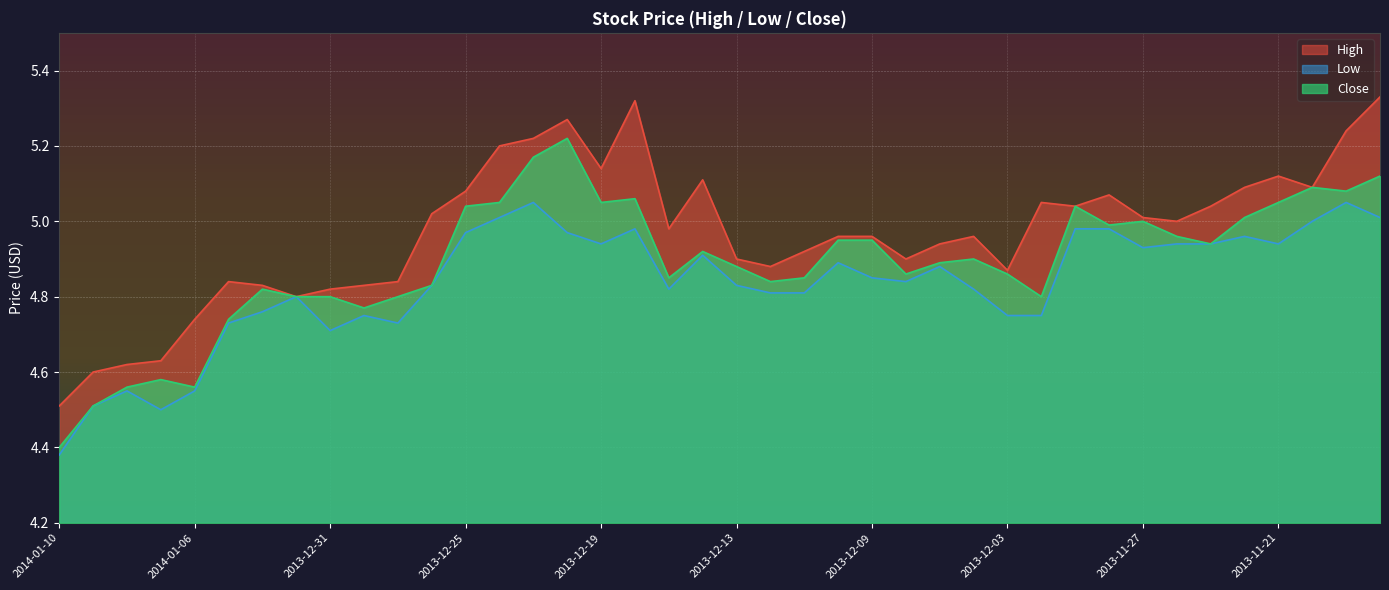

Which has a higher value, 2014-01-10 or 2013-11-19?

2013-11-19